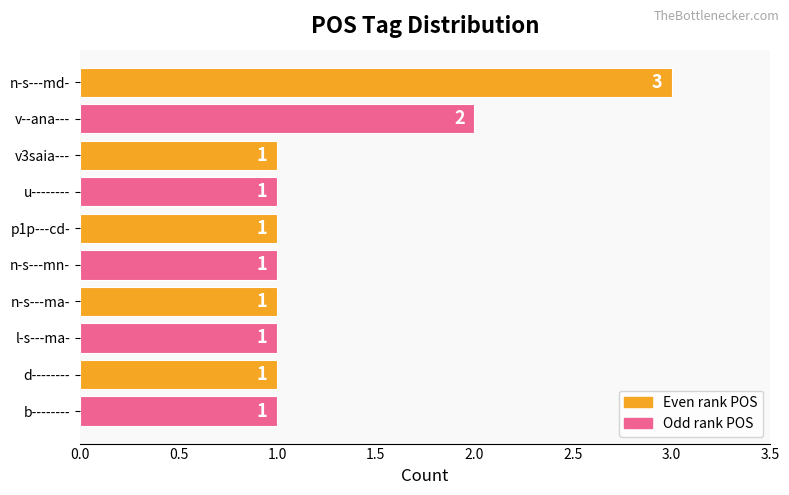

What is the maximum value shown in the chart?

3